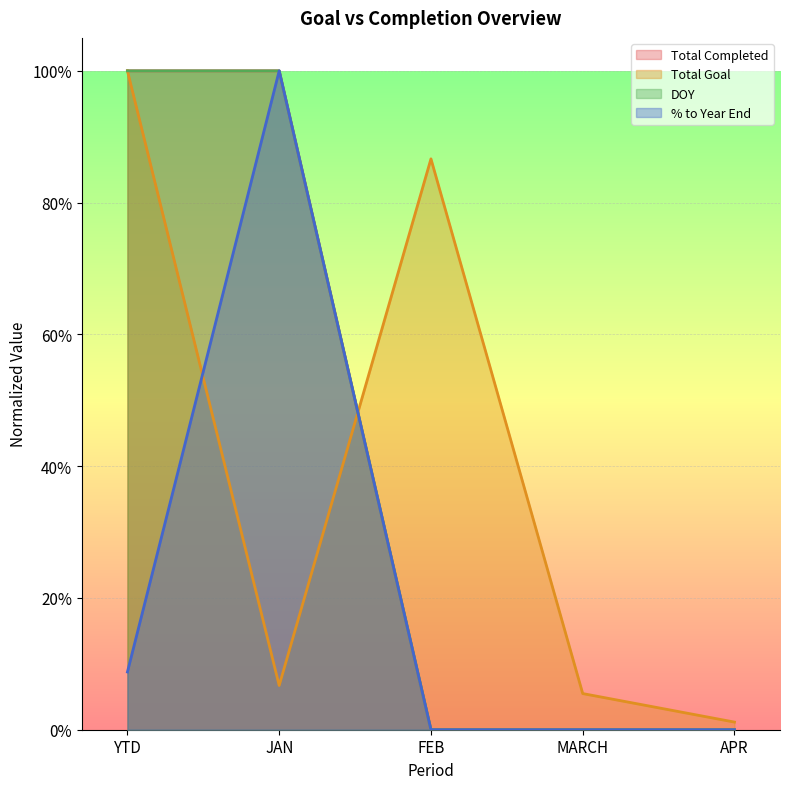

Which series ends up on top after the final intersection of % to Year End and Total Goal?

Total Goal